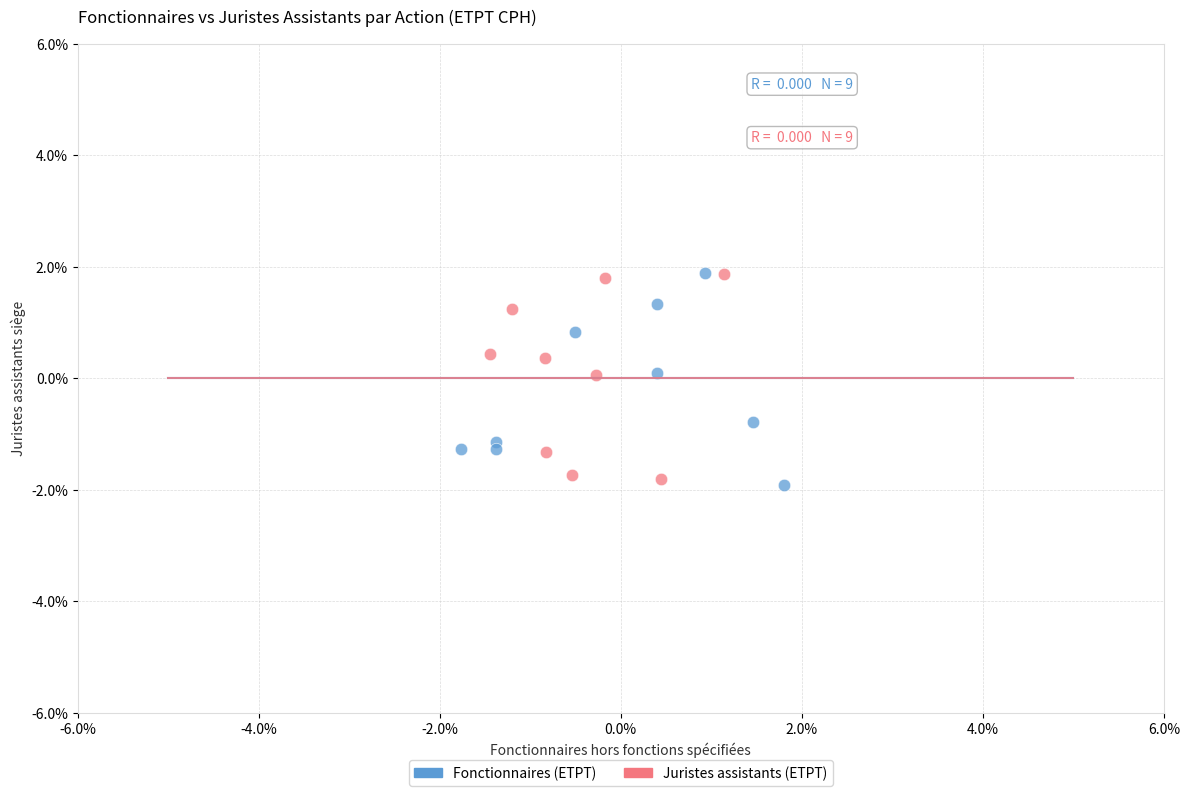

What are all the series names shown in the legend?

Fonctionnaires (ETPT), Juristes assistants (ETPT)